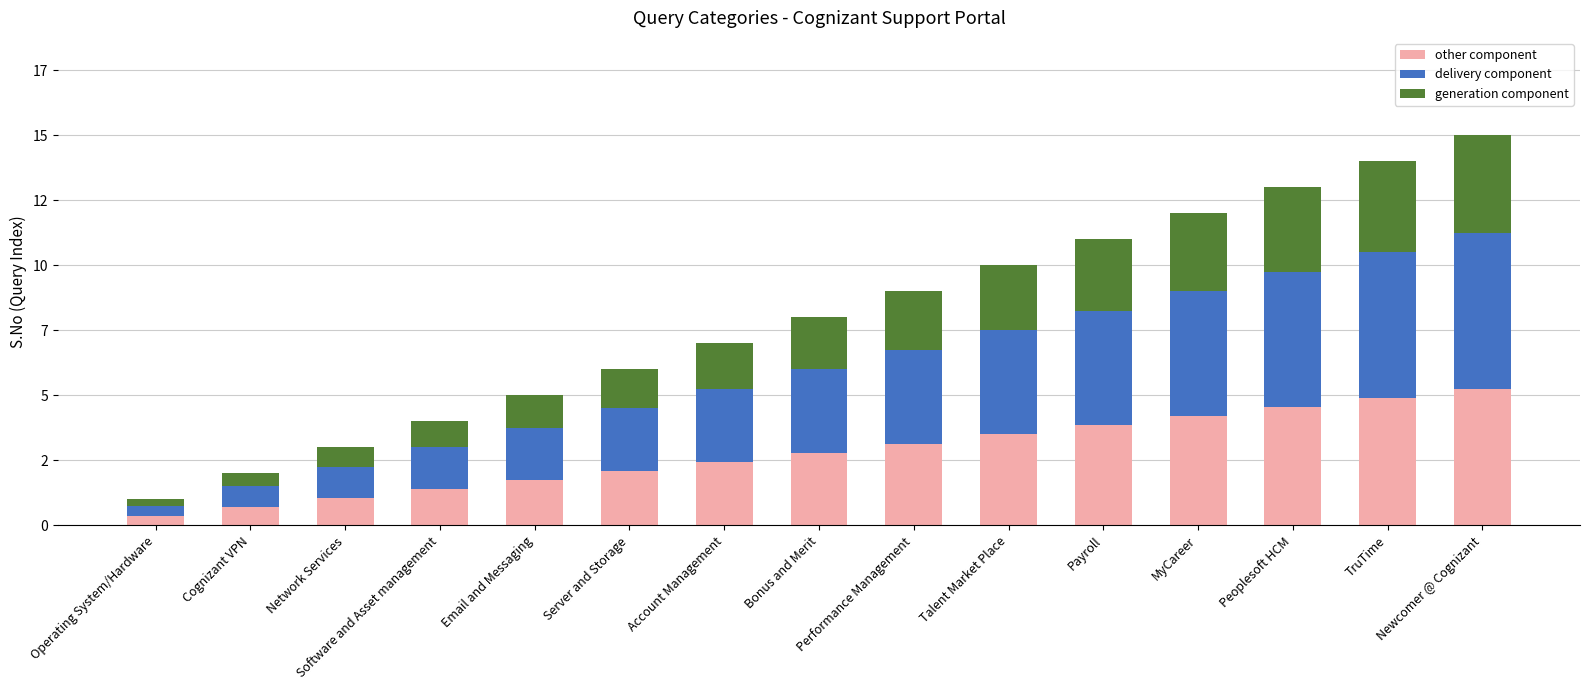

Are the bars horizontal?

No